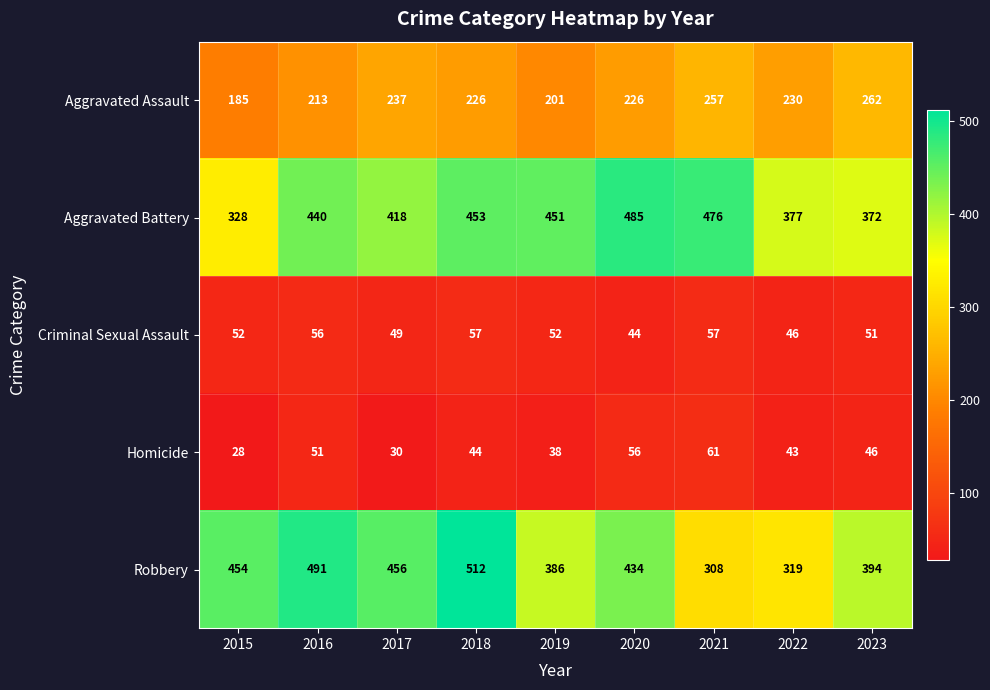

How many values in the Criminal Sexual Assault series are below 52?

4